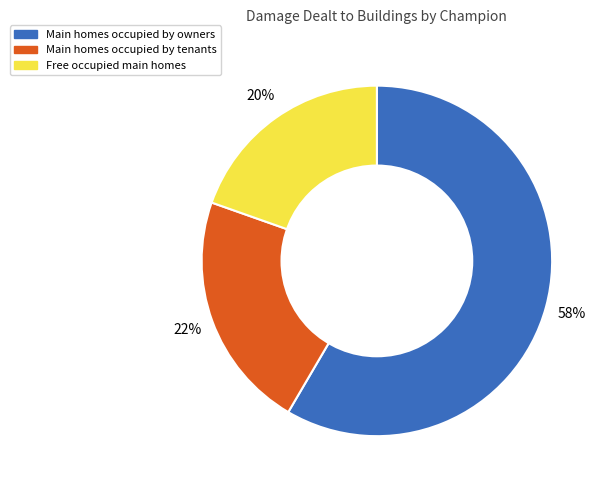

To the nearest percent, what is the average slice percentage?

33%